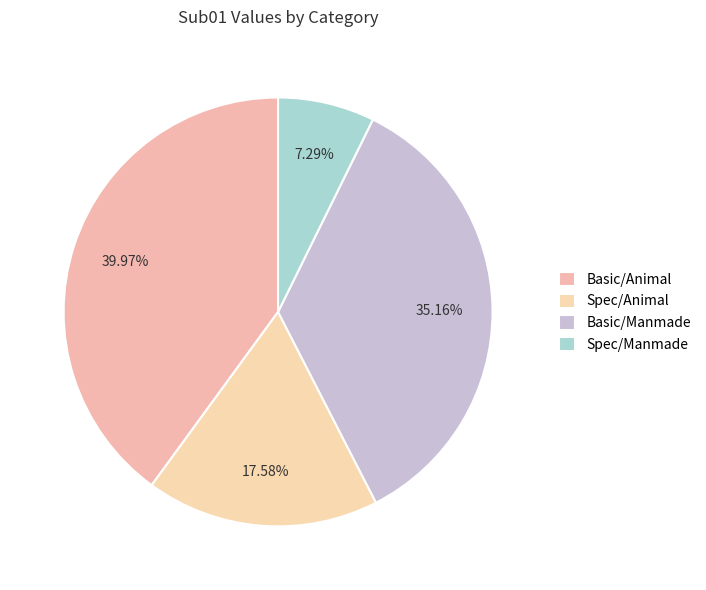

Does Basic/Manmade represent more than half of the total?

No